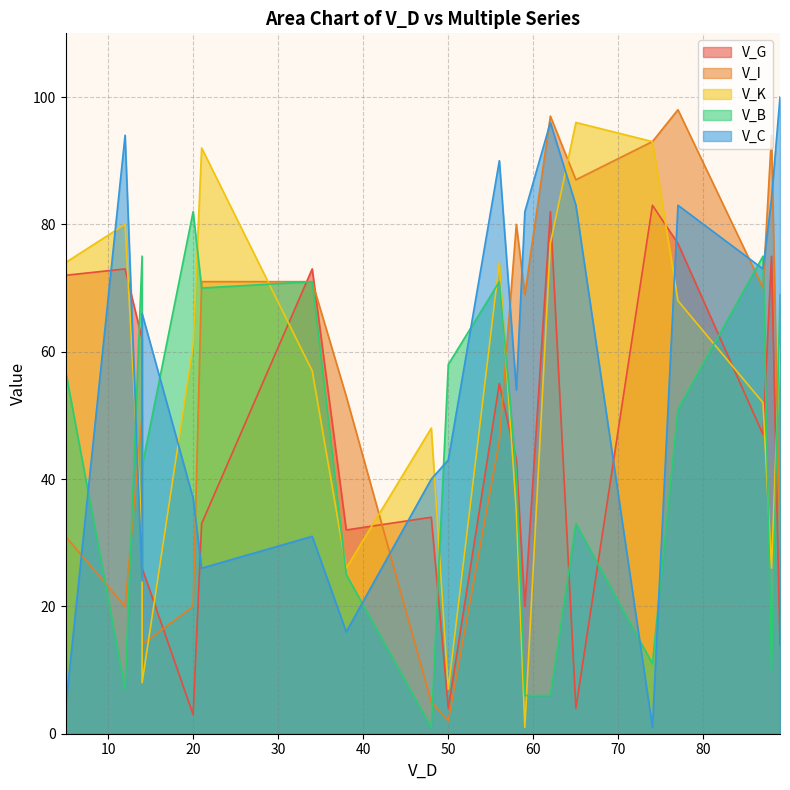

Which has a higher value, 20 or 77?

77